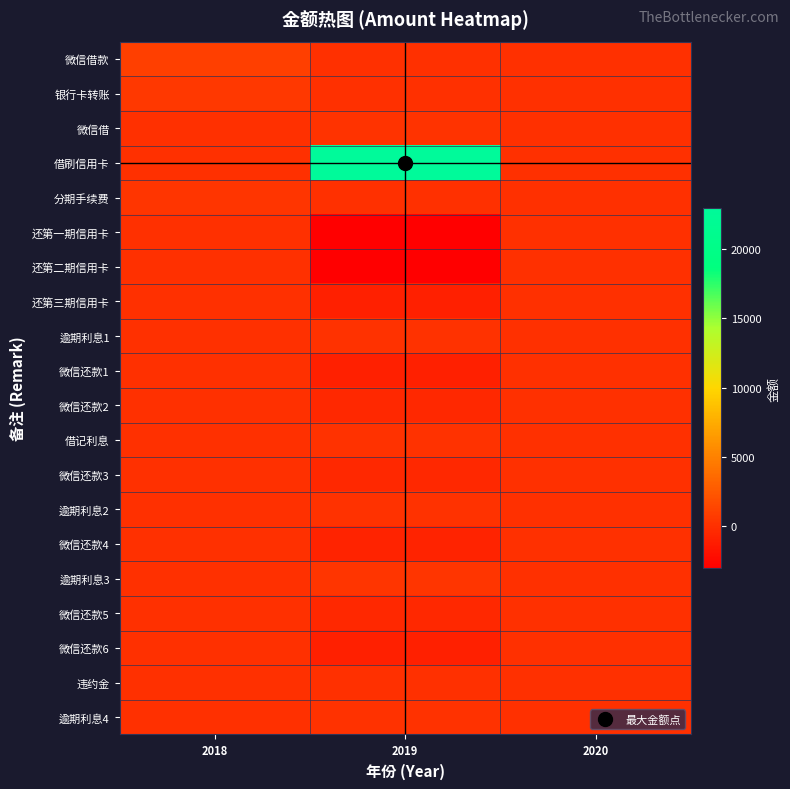

Reading left to right, transcribe all the data shown in this chart.

微信借款: 2018=1000.0	2019=0.0	2020=0.0
银行卡转账: 2018=600.0	2019=0.0	2020=0.0
微信借: 2018=0.0	2019=300.0	2020=0.0
借刷信用卡: 2018=0.0	2019=23000.0	2020=0.0
分期手续费: 2018=344.0	2019=0.0	2020=0.0
还第一期信用卡: 2018=0.0	2019=-3055.0	2020=0.0
还第二期信用卡: 2018=0.0	2019=-3012.0	2020=0.0
还第三期信用卡: 2018=0.0	2019=-1000.0	2020=0.0
逾期利息1: 2018=0.0	2019=106.3	2020=0.0
微信还款1: 2018=0.0	2019=-1000.0	2020=0.0
微信还款2: 2018=0.0	2019=-500.0	2020=0.0
借记利息: 2018=0.0	2019=193.7	2020=0.0
微信还款3: 2018=0.0	2019=-500.0	2020=0.0
逾期利息2: 2018=0.0	2019=178.5	2020=0.0
微信还款4: 2018=0.0	2019=-800.0	2020=0.0
逾期利息3: 2018=0.0	2019=318.1	2020=0.0
微信还款5: 2018=0.0	2019=-500.0	2020=0.0
微信还款6: 2018=0.0	2019=-1000.0	2020=0.0
违约金: 2018=0.0	2019=4.7	2020=0.0
逾期利息4: 2018=0.0	2019=137.4	2020=0.0